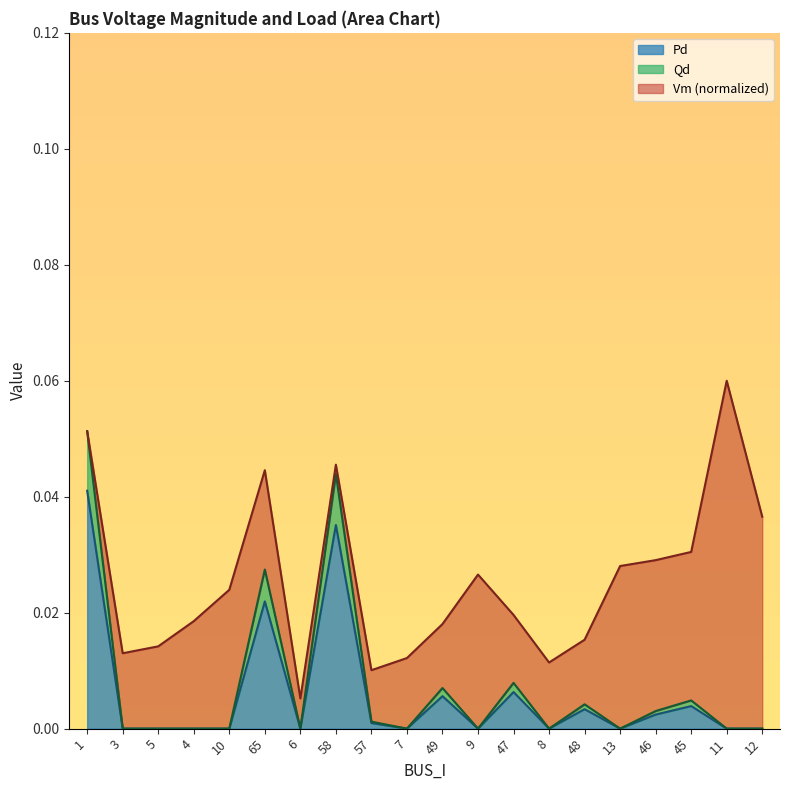

The value of Qd at 8 is -0.0. True or false?

False